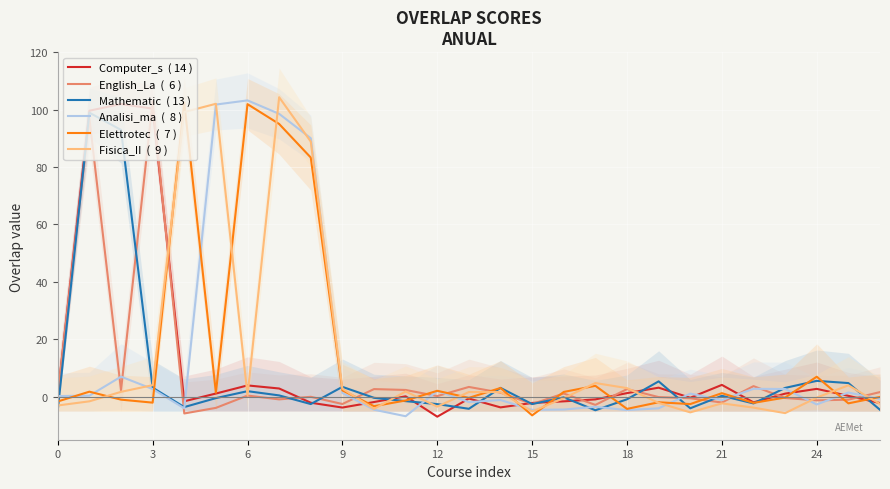

What is the smallest value displayed?

-7.0